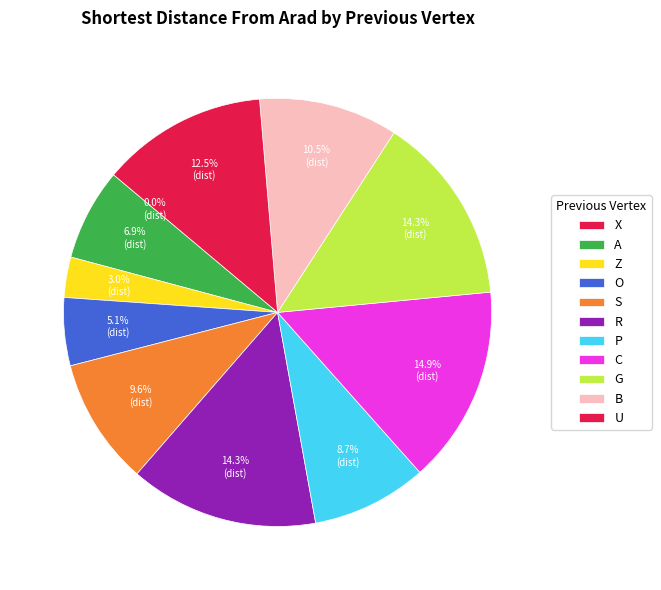

Is the sum of R and X greater than half?

No